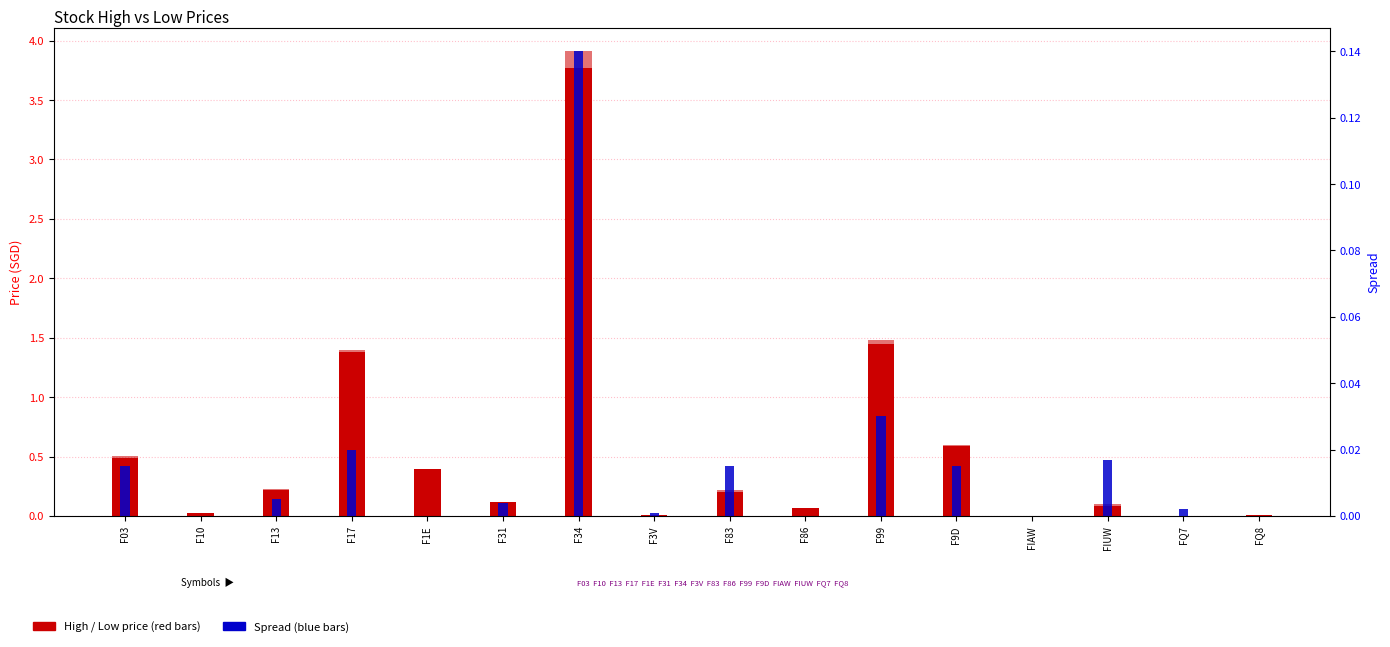

What position from the left is F34?

7